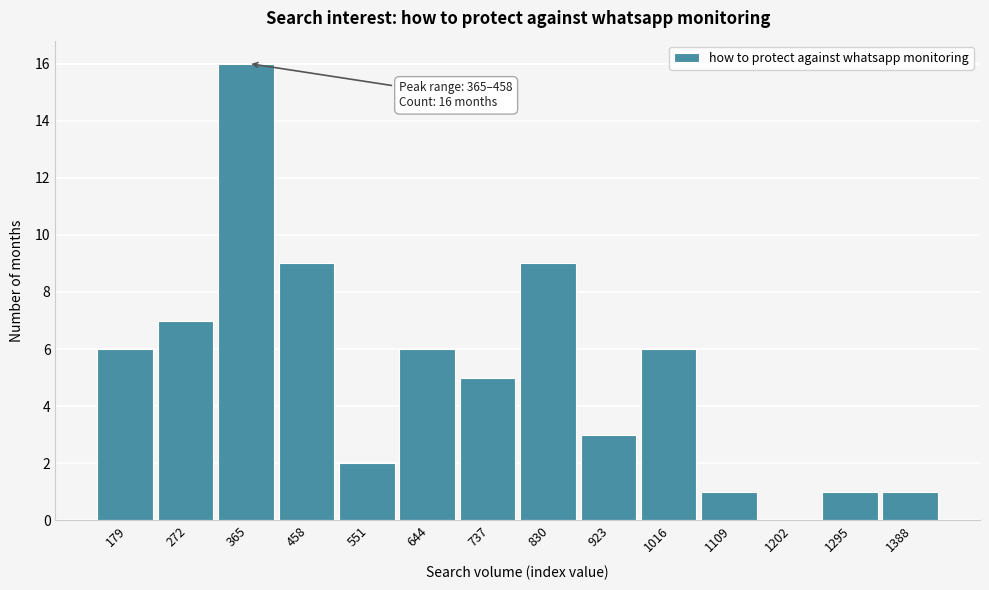

Reading left to right, list all the values displayed in this chart.

179=6	272=7	365=16	458=9	551=2	644=6	737=5	830=9	923=3	1016=6	1109=1	1202=0	1295=1	1388=1